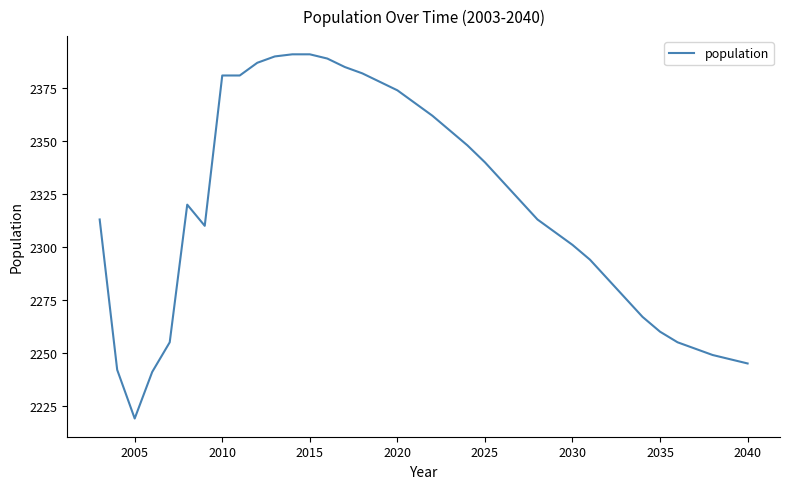

What is the smallest value displayed?

2219